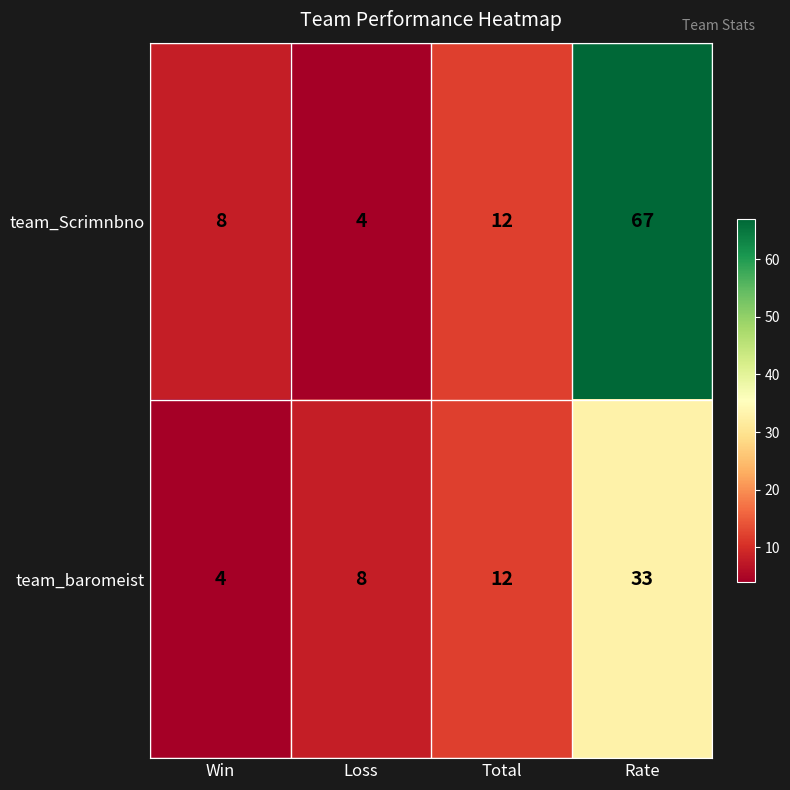

The team_Scrimnbno series shows 67 at Rate. True or false?

True